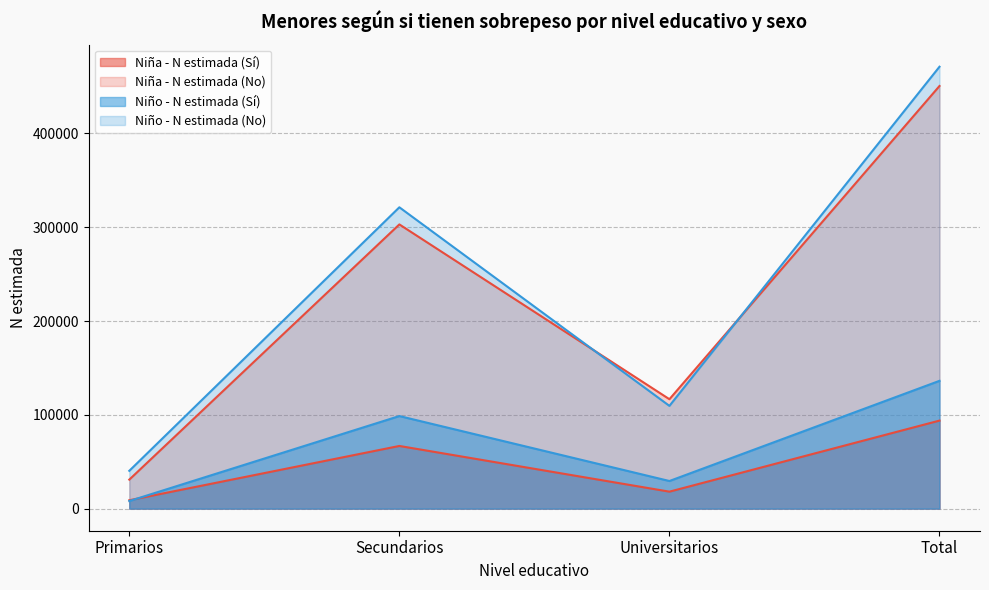

What is the average value of the Niña - N estimada (Sí) series?

46926